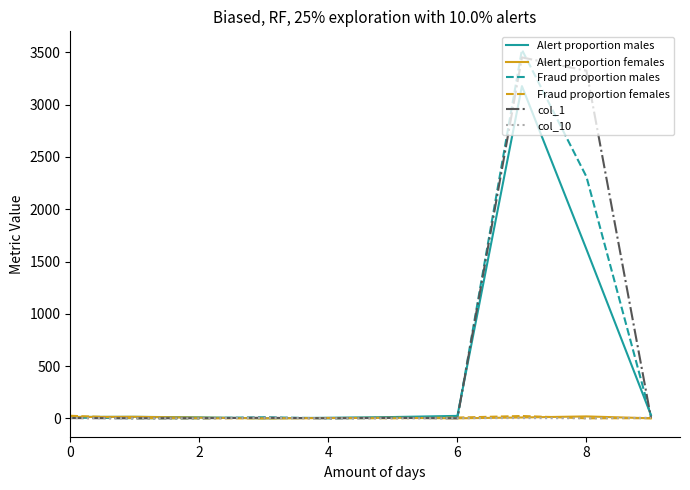

Which series has the largest range (max minus min)?

Fraud proportion males